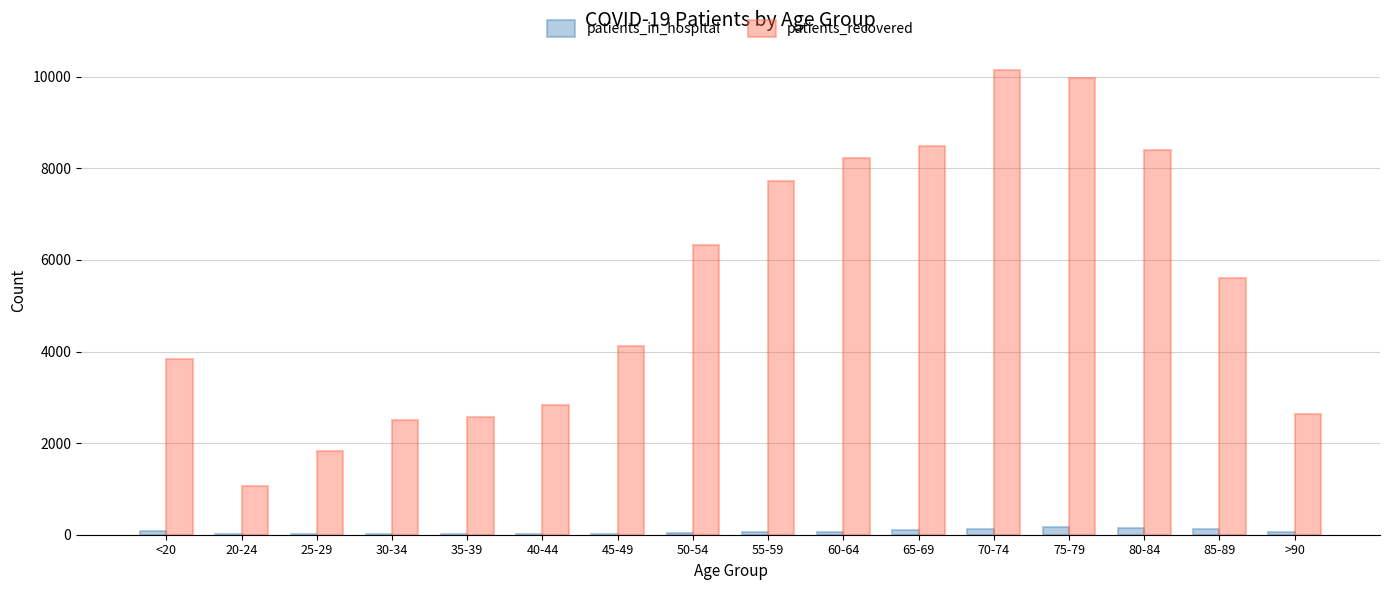

What is the sum of all patients_in_hospital values?

1040